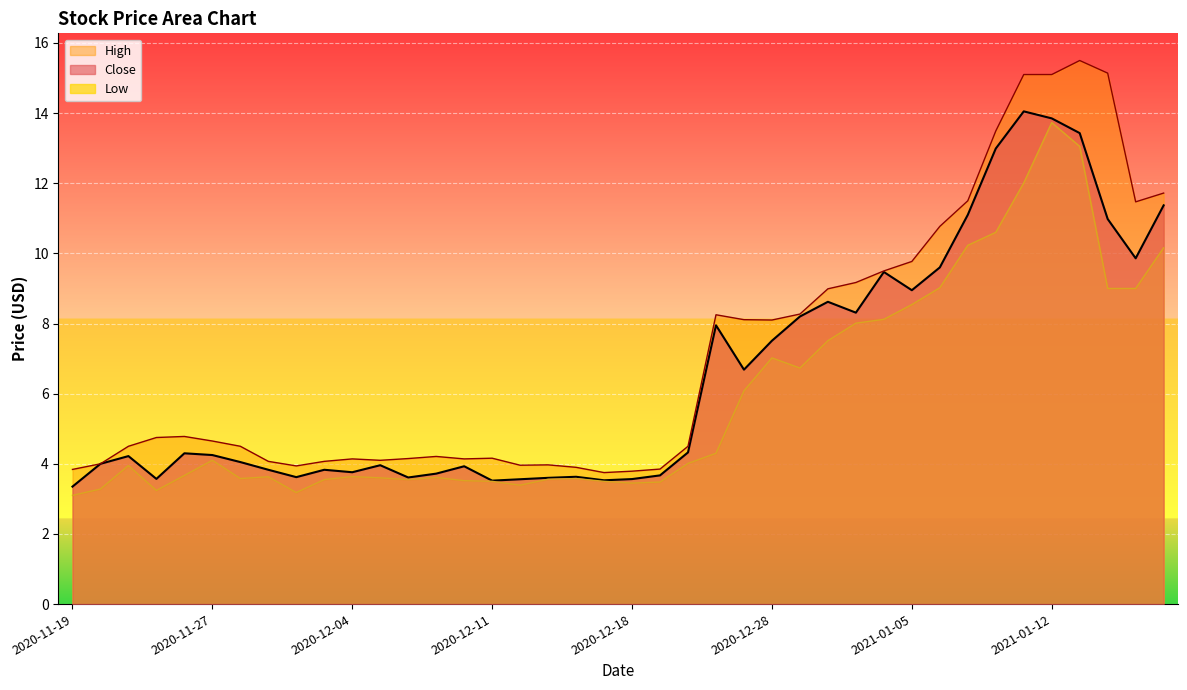

True or false: Close and High intersect in this chart.

False